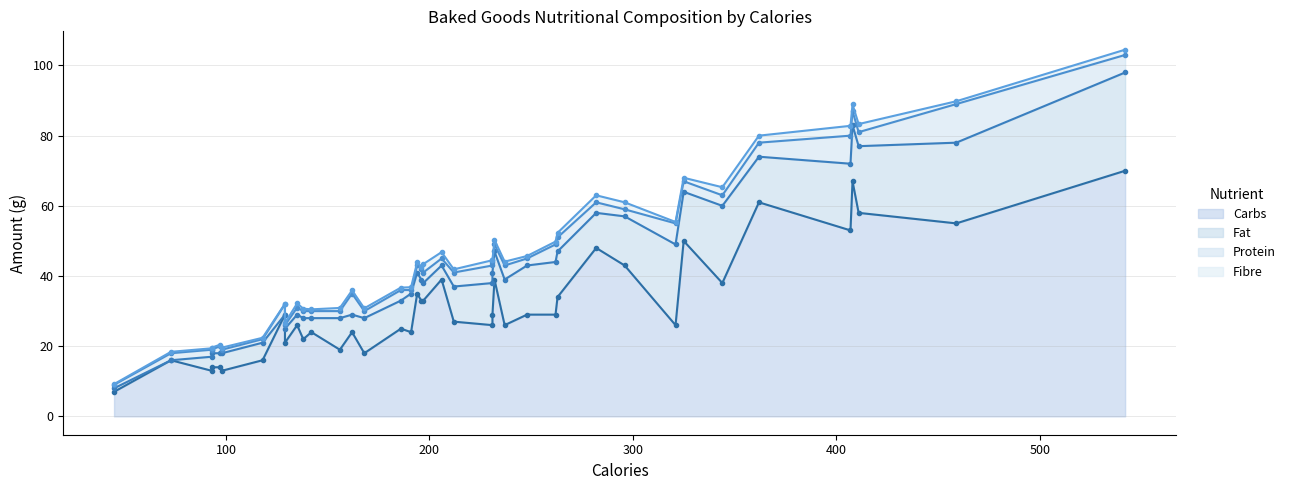

Rank the categories by Fibre value from lowest to highest.

129, 45, 73, 97, 93, 321, 118, 142, 231, 98, 129, 93, 196, 186, 138, 248, 168, 459, 191, 262, 212, 162, 156, 194, 325, 237, 135, 232, 263, 542, 231, 206, 408, 296, 362, 282, 411, 344, 197, 407